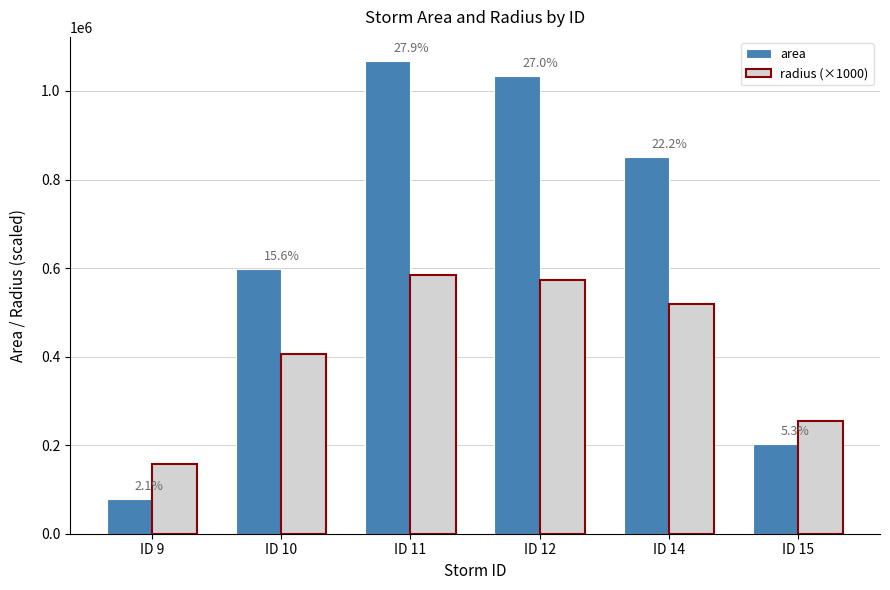

What value does the area series have at ID 11?

1068750.0